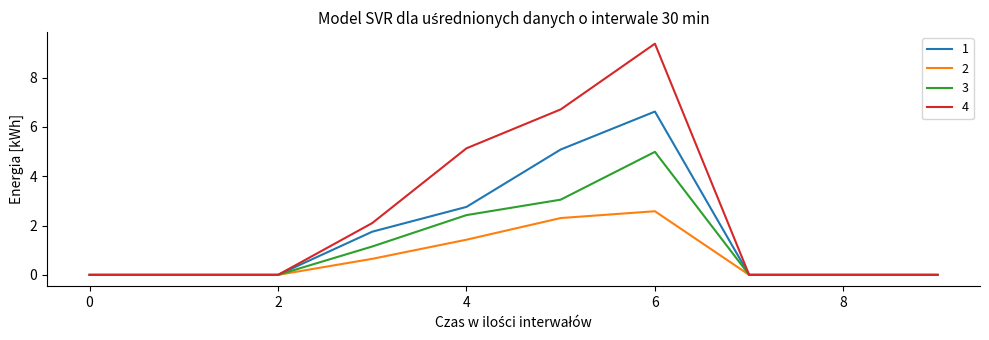

What is the greatest value displayed?

9.4